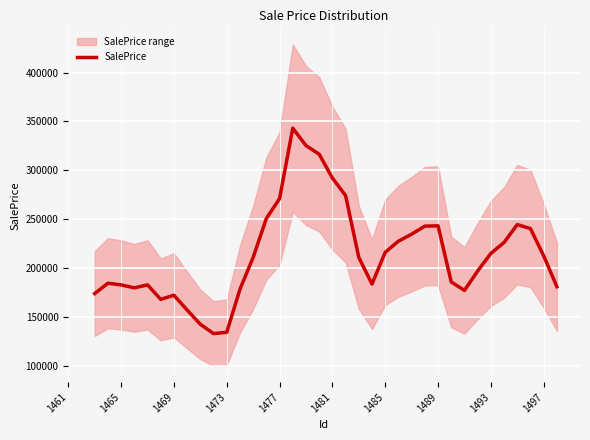

What is the smallest value displayed?

132755.7